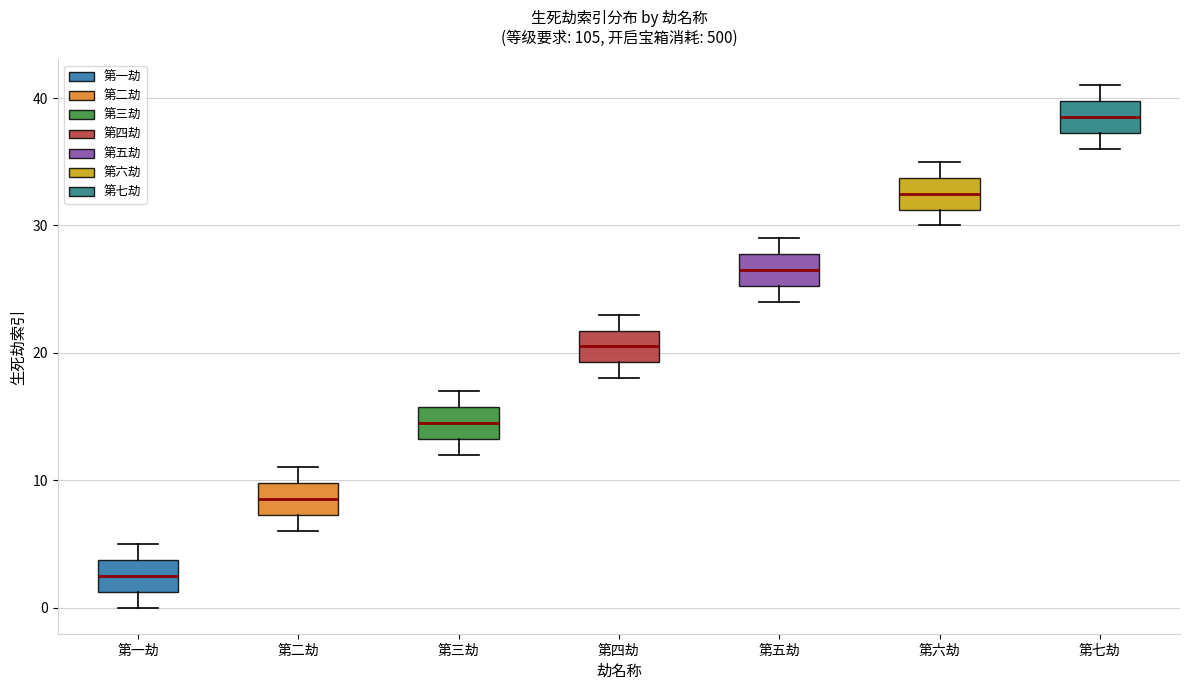

Reading left to right, read every box against the y-axis: the position of its median line, the range the box covers, and the ends of its whiskers. The values are not printed on the chart, so give them approximately, as read against the axis.

第一劫: median 3, box 1 to 4, whiskers 0 to 5
第二劫: median 9, box 7 to 10, whiskers 6 to 11
第三劫: median 15, box 13 to 16, whiskers 12 to 17
第四劫: median 21, box 19 to 22, whiskers 18 to 23
第五劫: median 27, box 25 to 28, whiskers 24 to 29
第六劫: median 33, box 31 to 34, whiskers 30 to 35
第七劫: median 39, box 37 to 40, whiskers 36 to 41